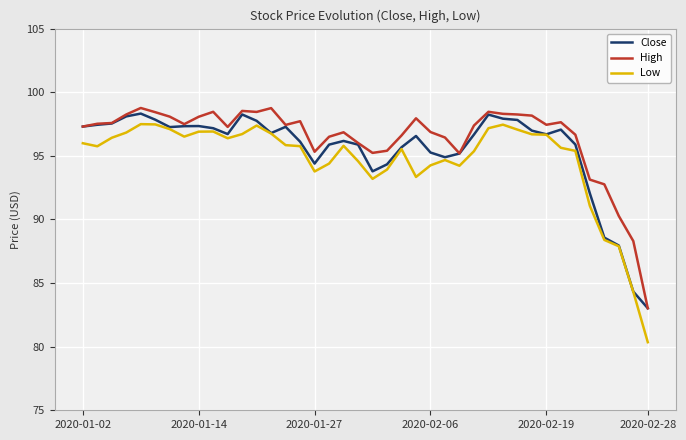

What is the lowest value of the High series?

83.0